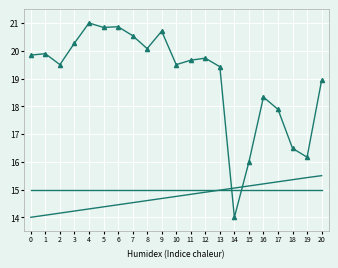

Is the value of row0 at 3 greater than the value of row3 at 4?

No